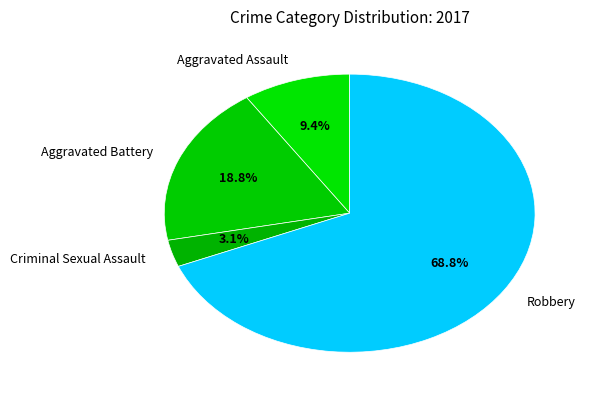

What is the majority slice?

Robbery